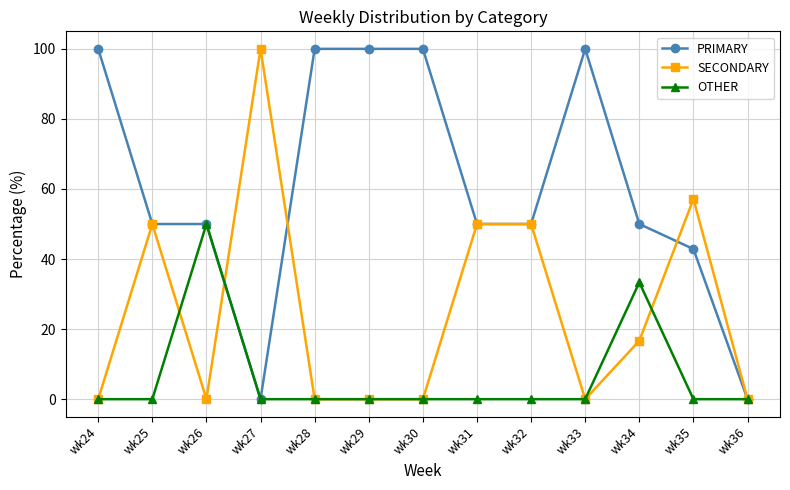

Where is the first local maximum for OTHER?

wk26